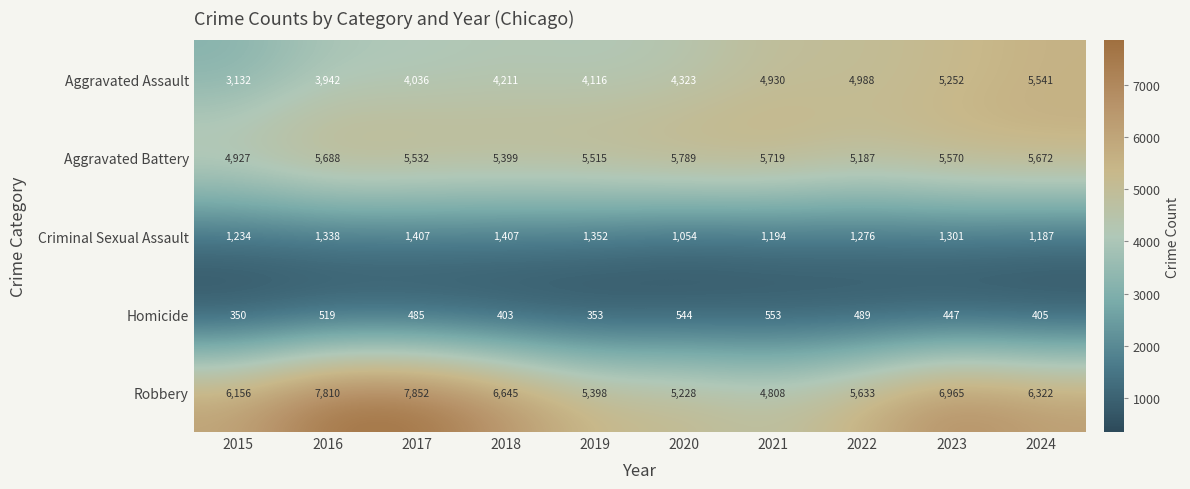

Count the number of categories in the chart.

10